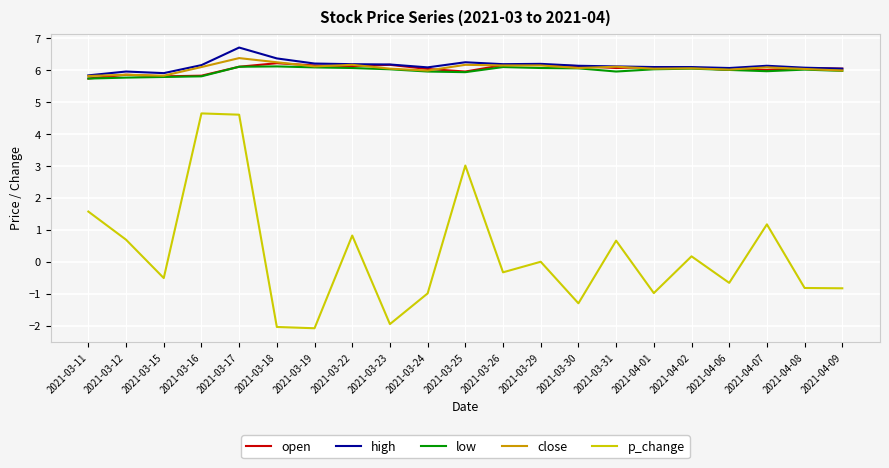

What is the difference between the close values at 2021-03-30 and 2021-03-24?

0.1